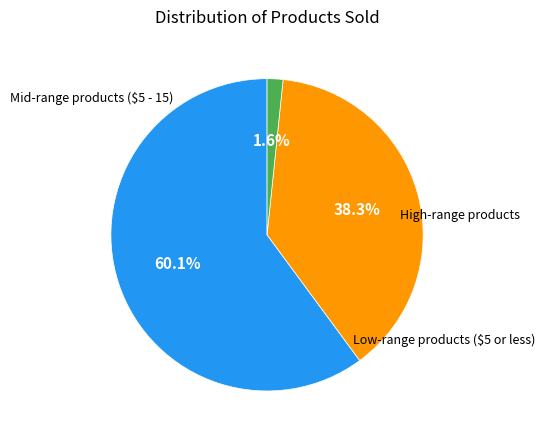

Does any single category account for the majority?

Yes